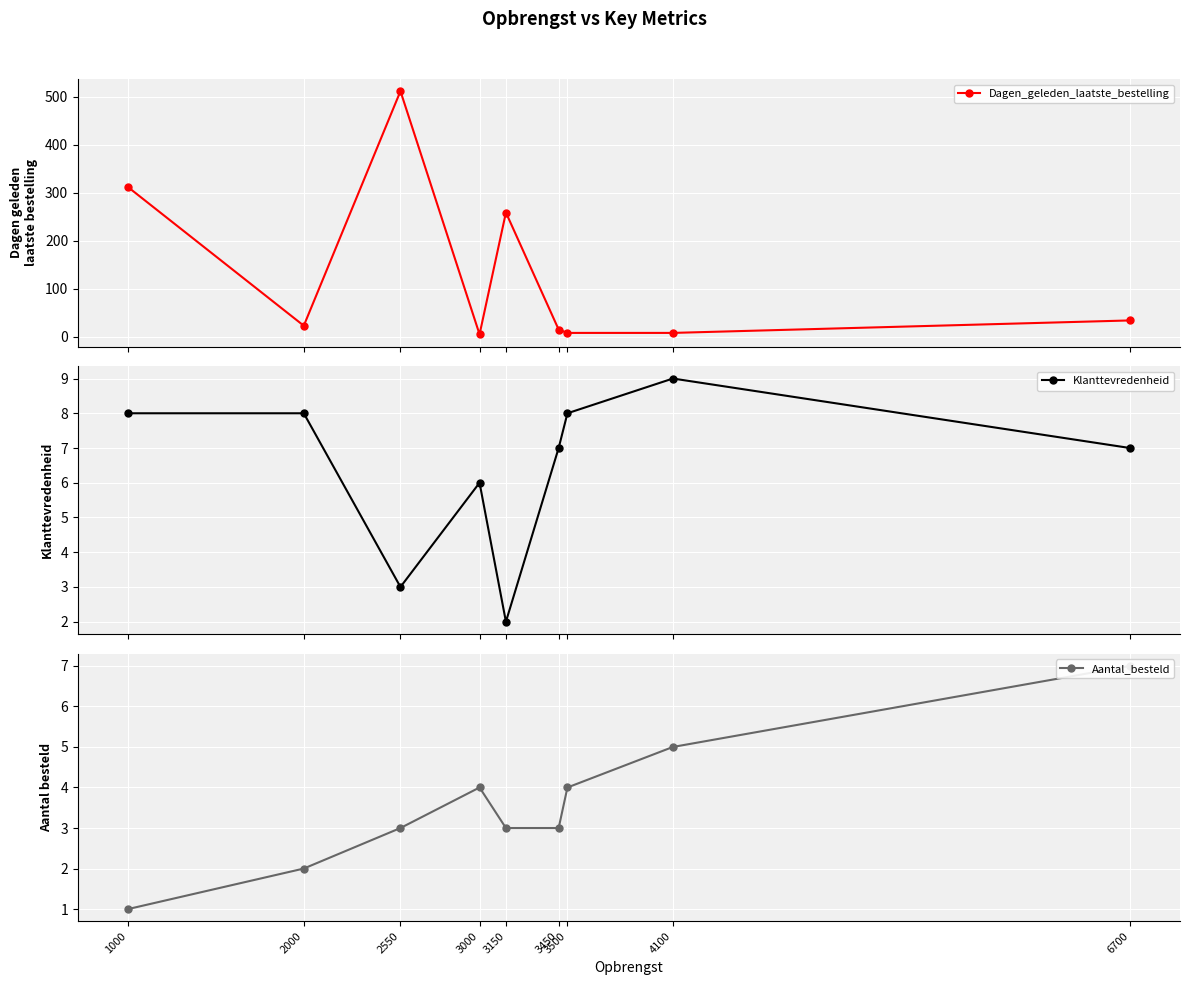

What is the maximum value shown in the chart?

512